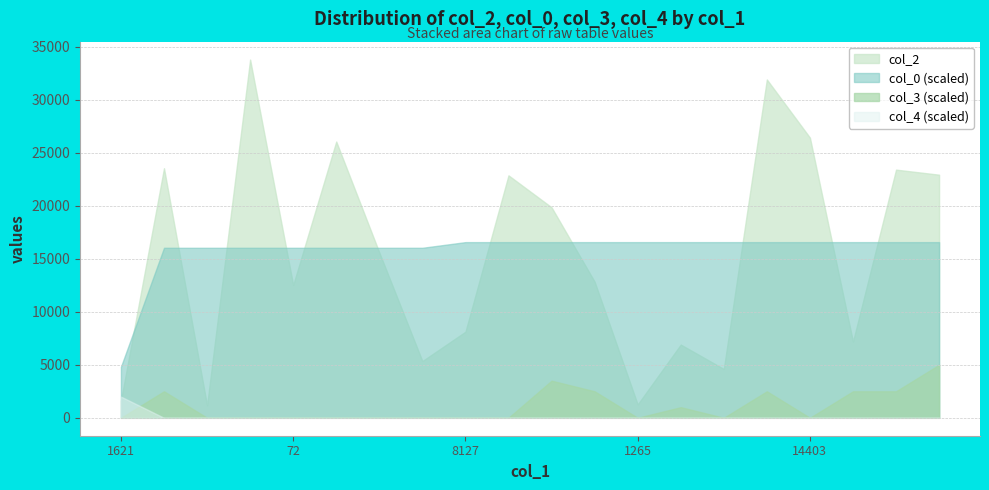

True or false: col_2 has more than 2 interior local peaks.

True